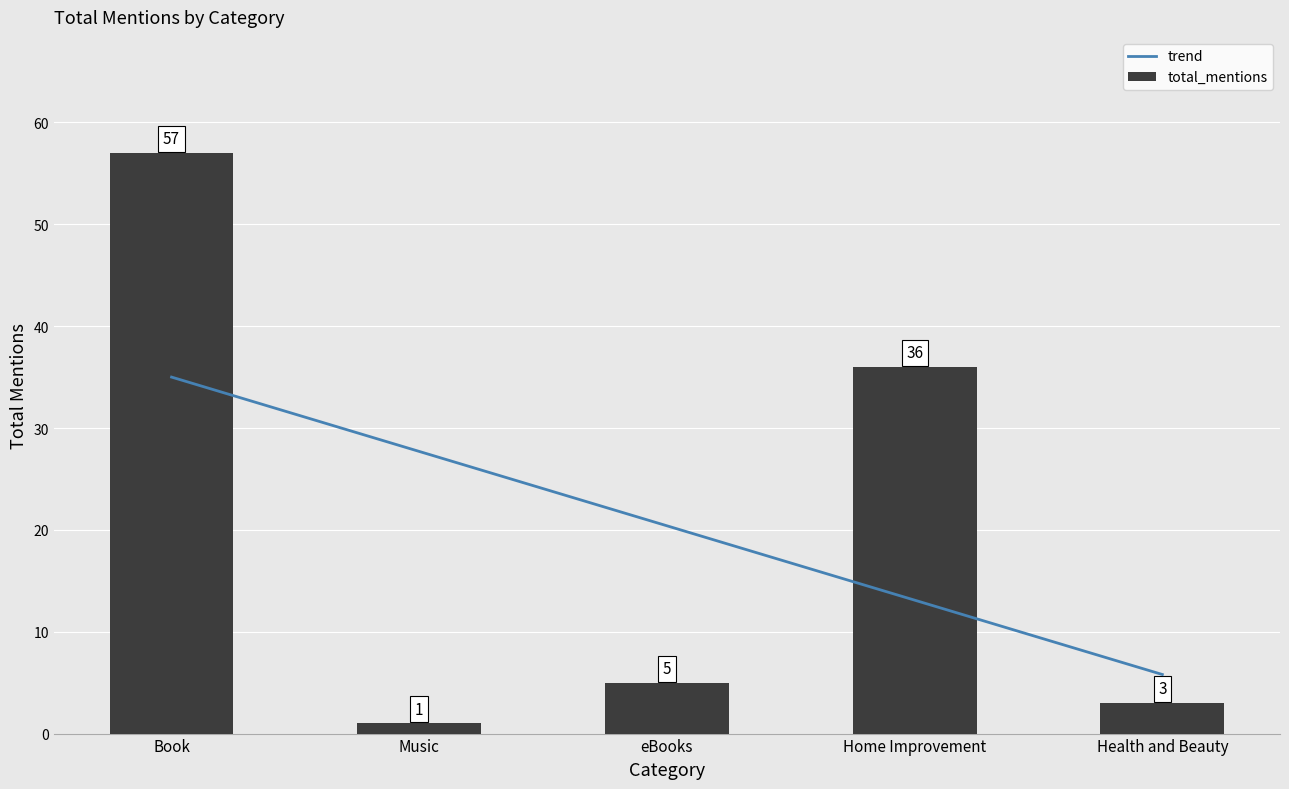

What is the label of the 2nd bar from the left?

Music